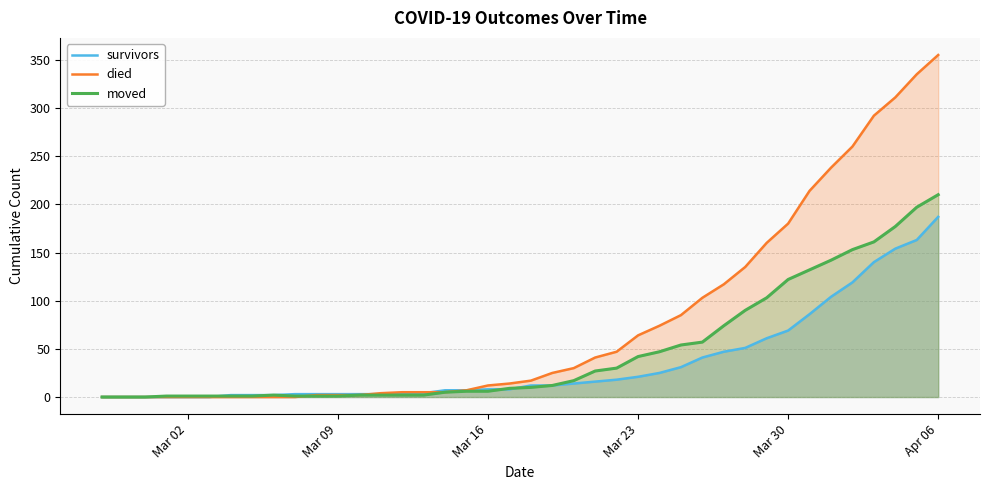

What is the value of the survivors point at the 21st from the left?

12